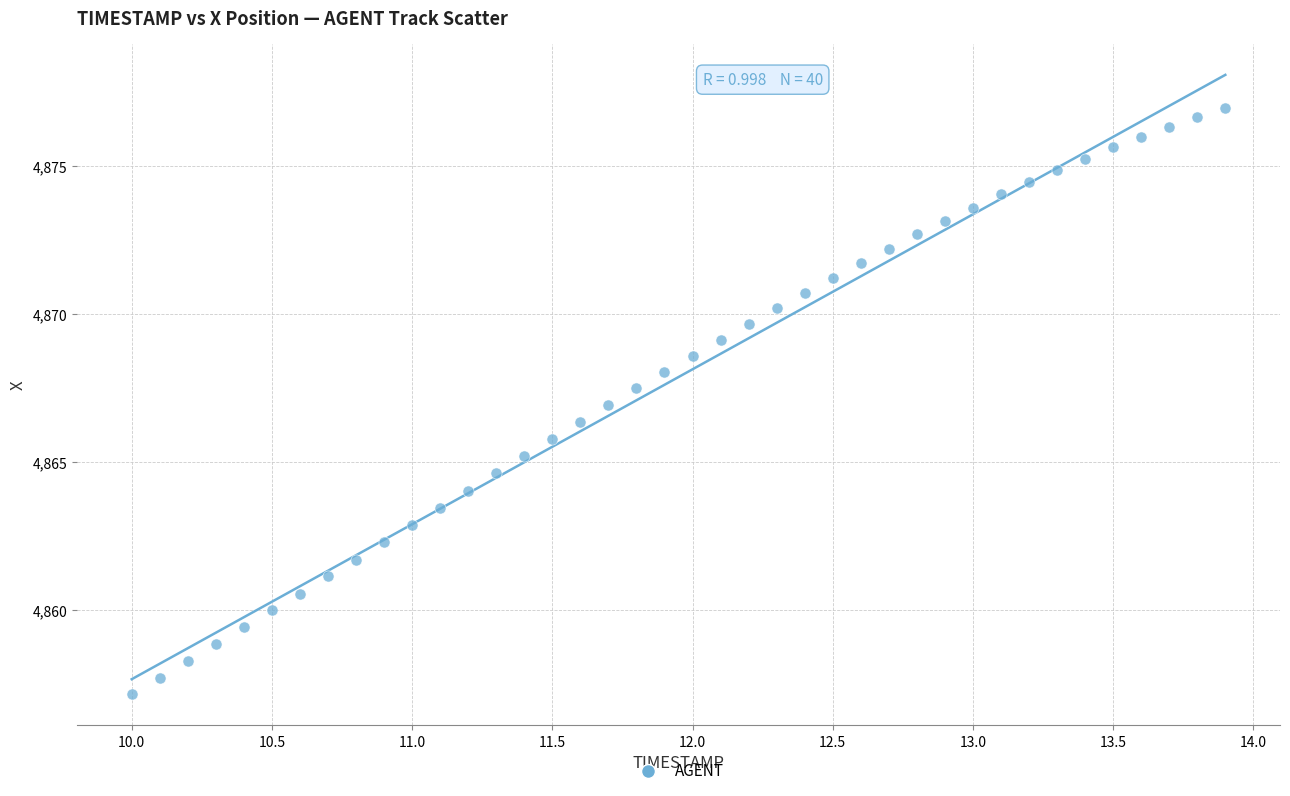

What is the range of X values (max minus min)?

3.9